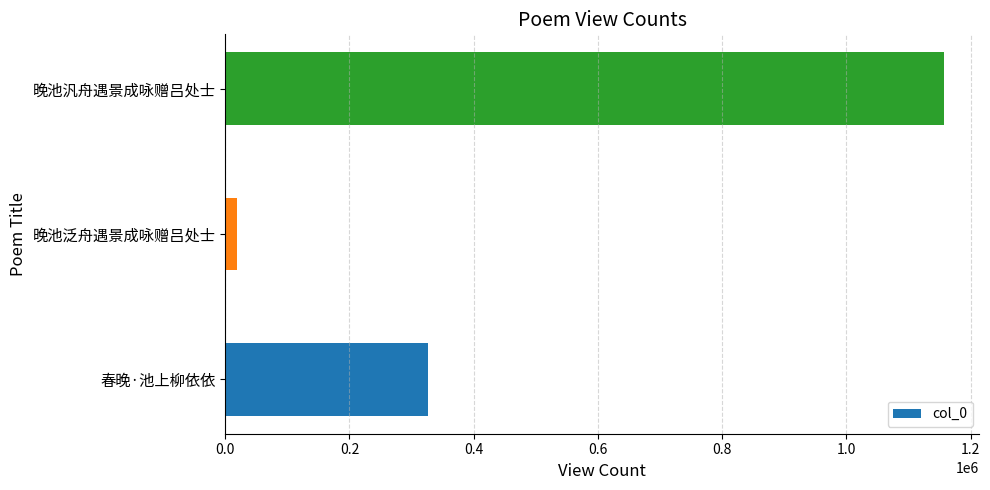

Is it true that the value at 春晚·池上柳依依 is 325887?

True